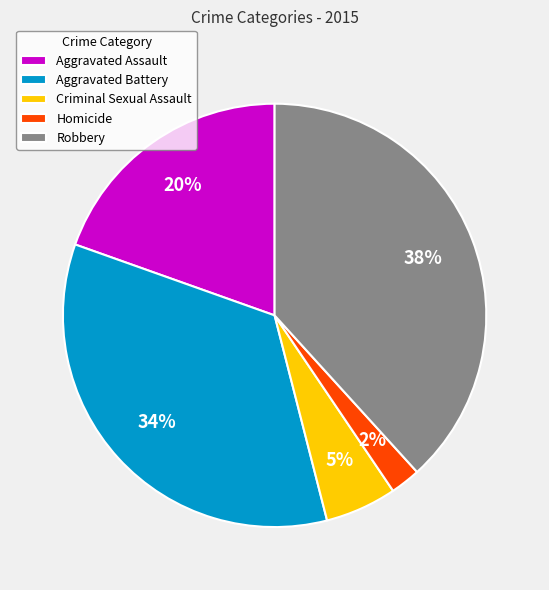

What is the smallest slice in the pie chart?

Homicide